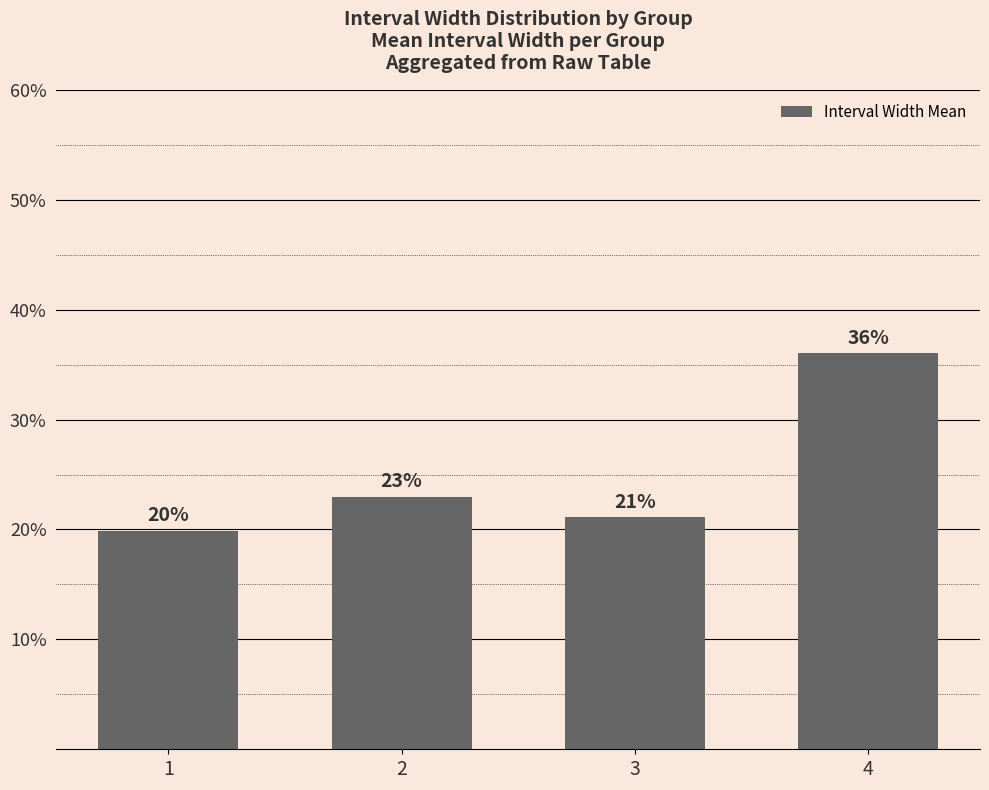

List the labels in order of value, largest first.

4, 2, 3, 1